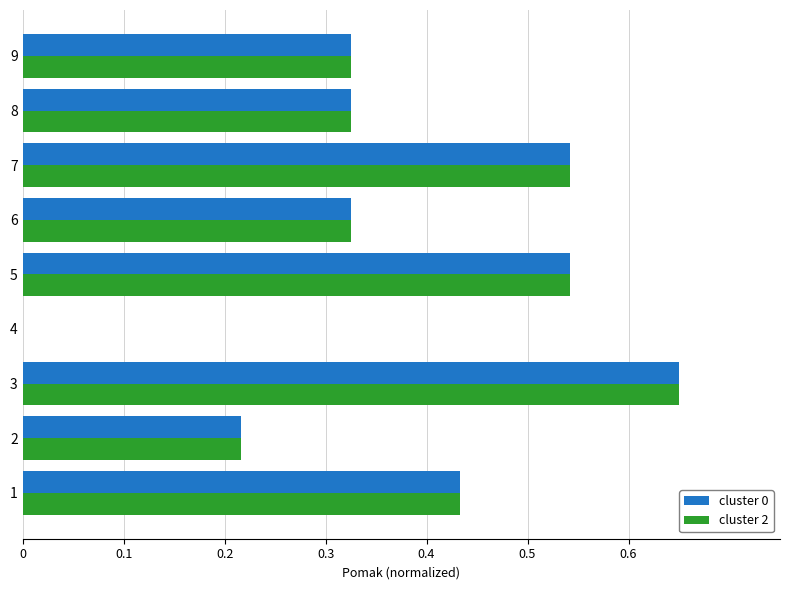

Which category has the highest value across all series?

3